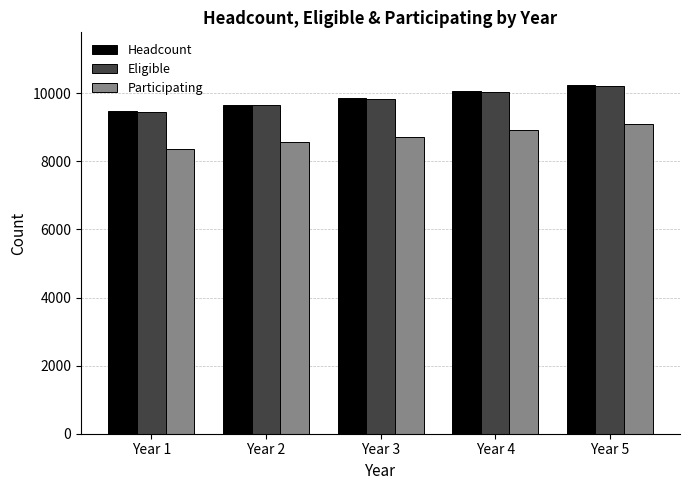

What is the difference between the highest and lowest values at Year 2?

1103